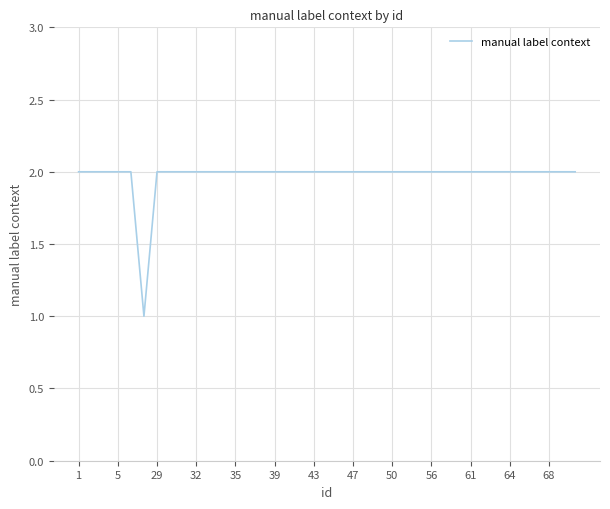

Does the chart display data point markers on the line(s)?

No